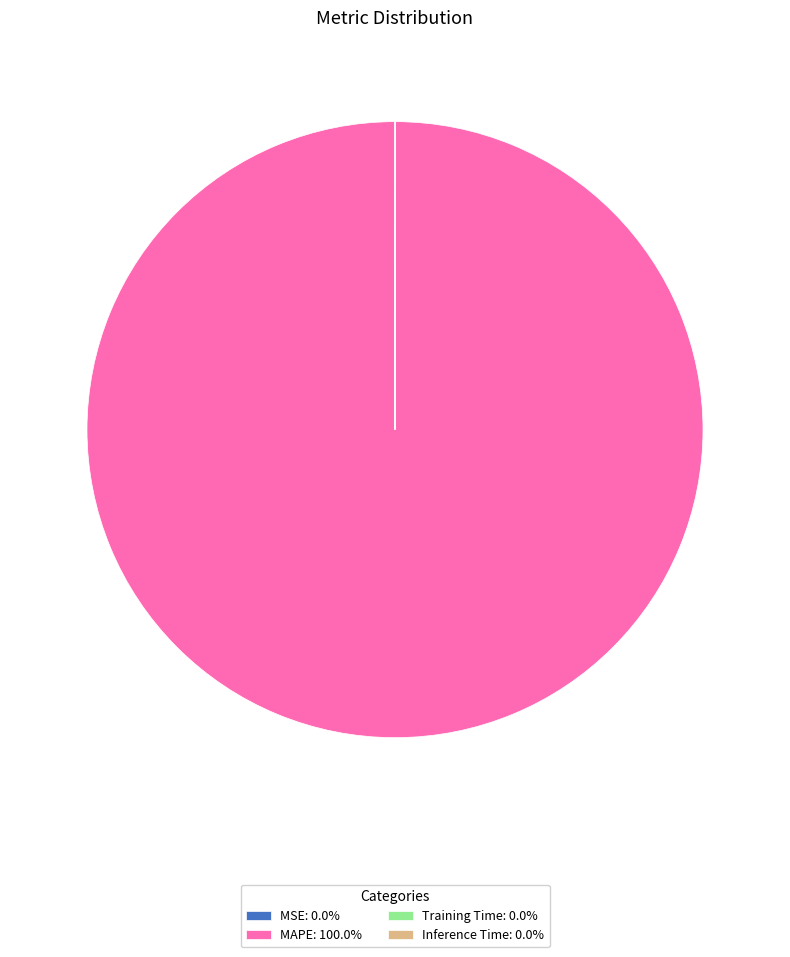

Which category accounts for the majority?

MAPE